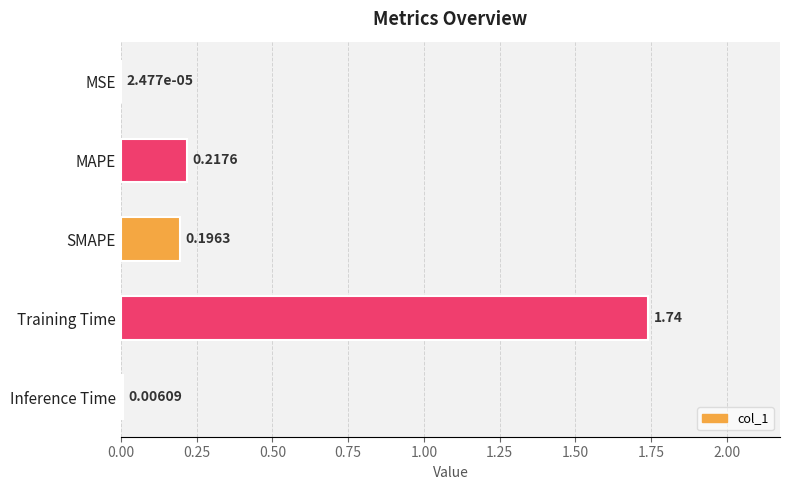

Between MAPE and Training Time, which is larger?

Training Time